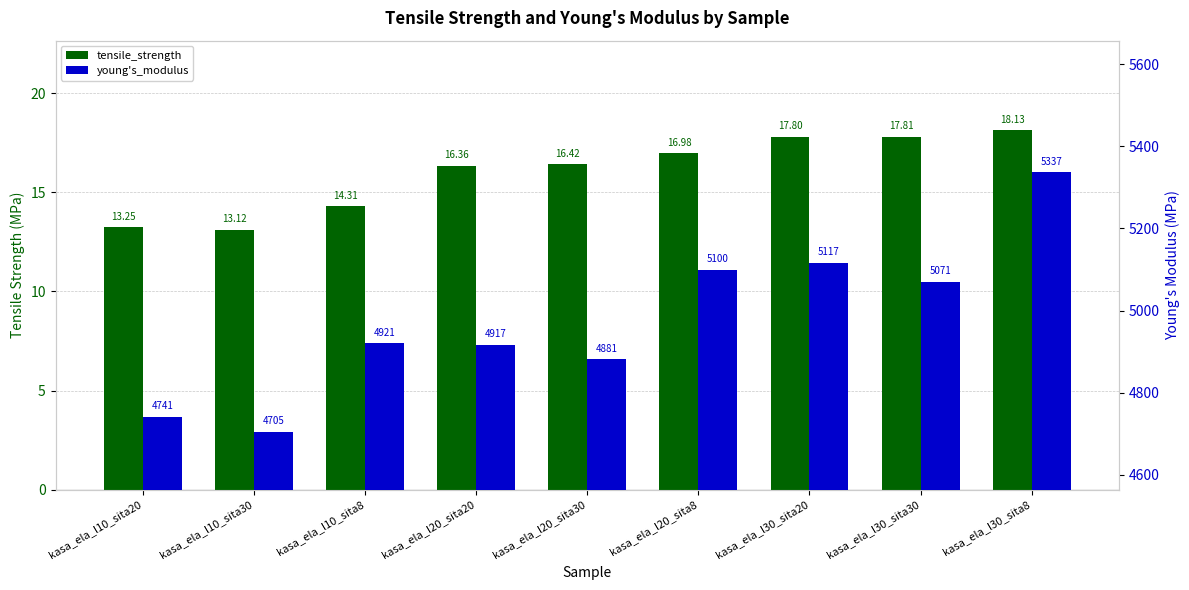

Reading left to right, transcribe all the data shown in this chart.

tensile_strength: kasa_ela_l10_sita20=13.3	kasa_ela_l10_sita30=13.1	kasa_ela_l10_sita8=14.3	kasa_ela_l20_sita20=16.4	kasa_ela_l20_sita30=16.4	kasa_ela_l20_sita8=17.0	kasa_ela_l30_sita20=17.8	kasa_ela_l30_sita30=17.8	kasa_ela_l30_sita8=18.1
young's_modulus: kasa_ela_l10_sita20=4741.0	kasa_ela_l10_sita30=4705.2	kasa_ela_l10_sita8=4920.5	kasa_ela_l20_sita20=4916.8	kasa_ela_l20_sita30=4880.9	kasa_ela_l20_sita8=5100.0	kasa_ela_l30_sita20=5117.0	kasa_ela_l30_sita30=5070.8	kasa_ela_l30_sita8=5337.2